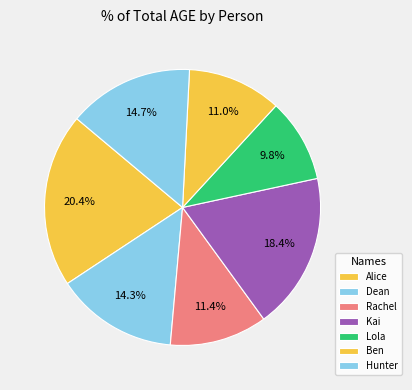

The Dean slice represents 20% of the pie. True or false?

False